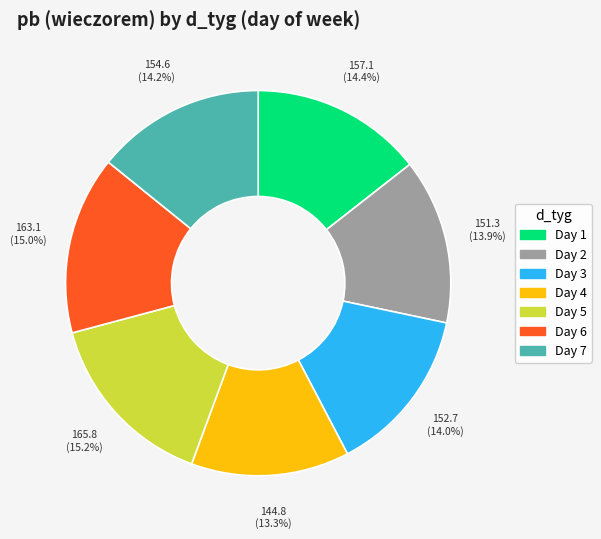

Is there a majority slice in this chart?

No